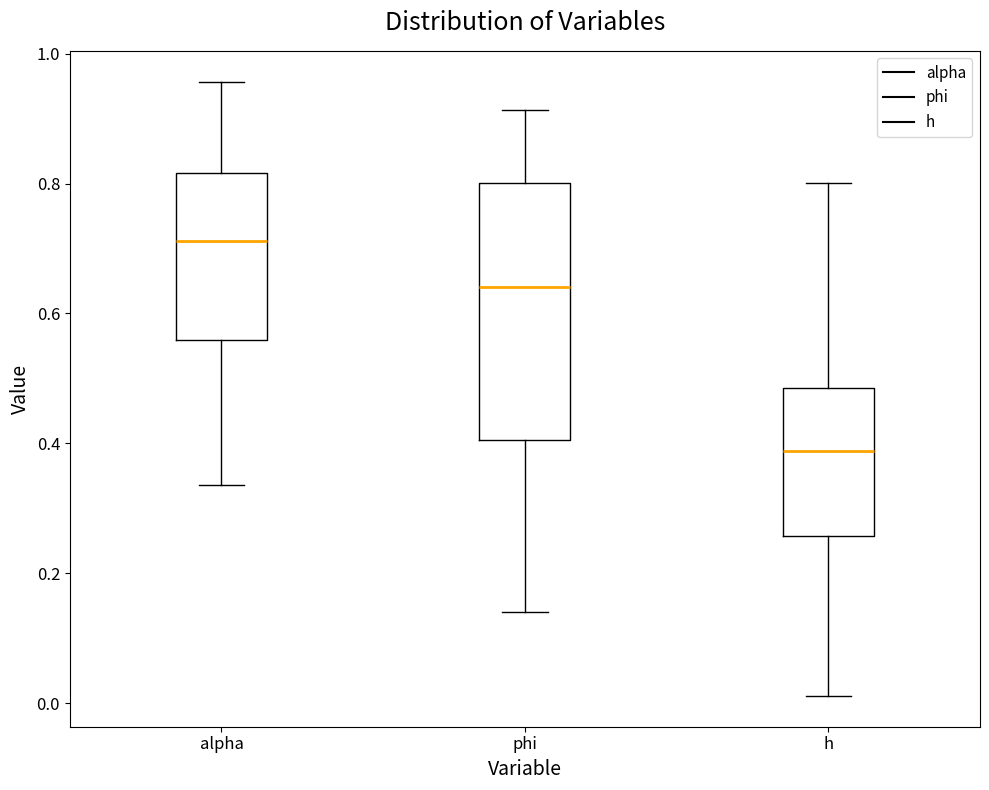

Reading left to right, read every box against the y-axis: the position of its median line, the range the box covers, and the ends of its whiskers. The values are not printed on the chart, so give them approximately, as read against the axis.

alpha: median 0.72, box 0.56 to 0.82, whiskers 0.34 to 0.96
phi: median 0.64, box 0.40 to 0.80, whiskers 0.14 to 0.92
h: median 0.38, box 0.26 to 0.48, whiskers 0.02 to 0.80